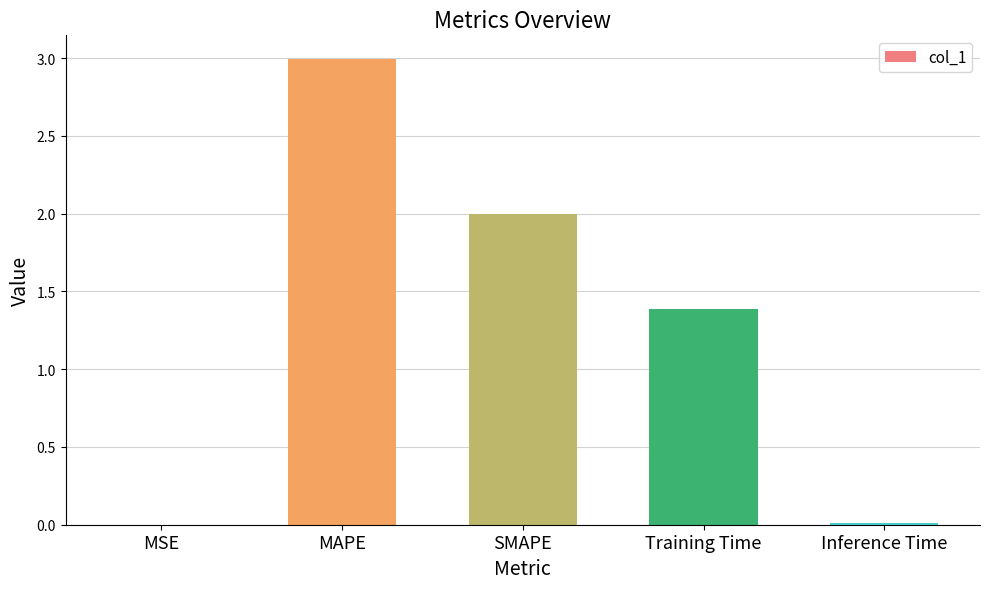

What is the maximum value shown in the chart?

3.0